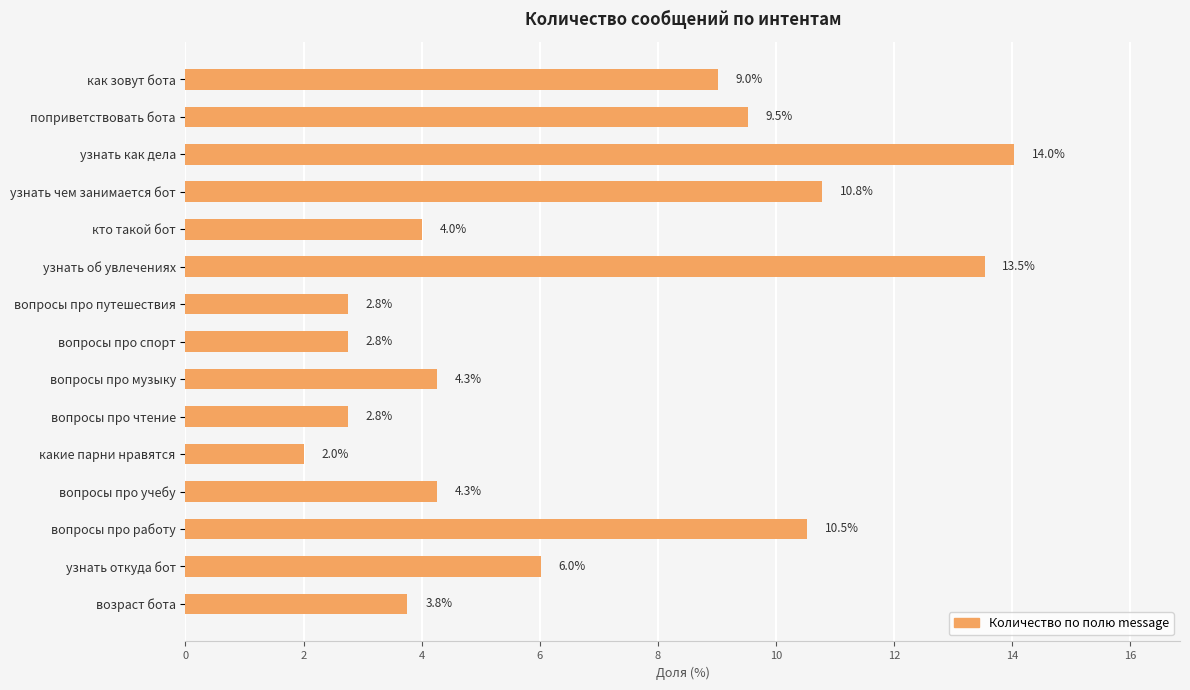

Reading top to bottom, extract all data points from this chart.

как зовут бота=9.0	поприветствовать бота=9.5	узнать как дела=14.0	узнать чем занимается бот=10.8	кто такой бот=4.0	узнать об увлечениях=13.5	вопросы про путешествия=2.8	вопросы про спорт=2.8	вопросы про музыку=4.3	вопросы про чтение=2.8	какие парни нравятся=2.0	вопросы про учебу=4.3	вопросы про работу=10.5	узнать откуда бот=6.0	возраст бота=3.8